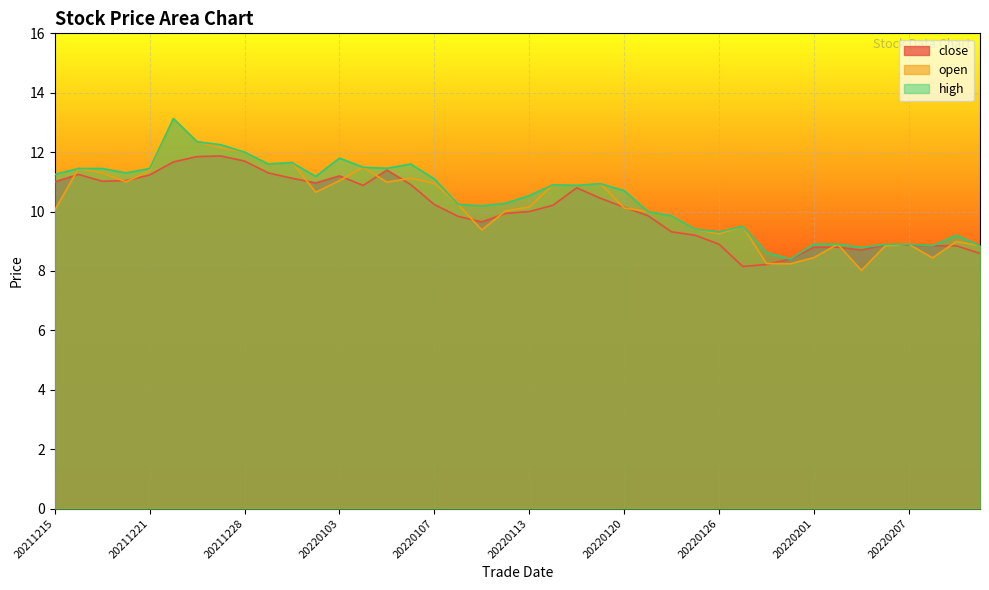

Which category has the lowest value across all series?

20220203